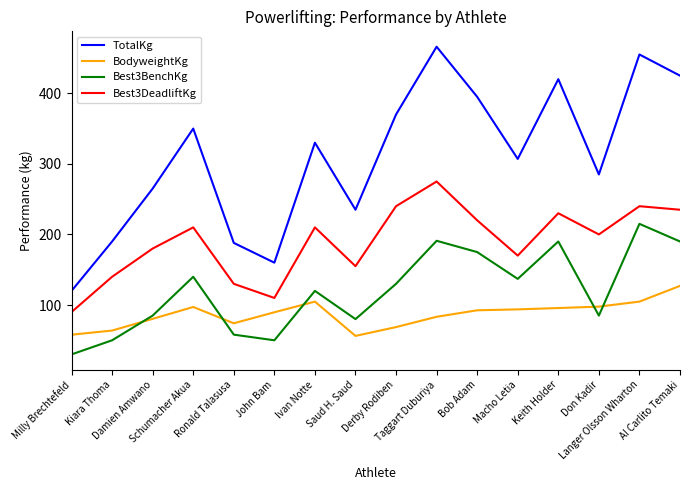

At Damien Amwano, list the series in order from smallest to largest.

BodyweightKg, Best3BenchKg, Best3DeadliftKg, TotalKg